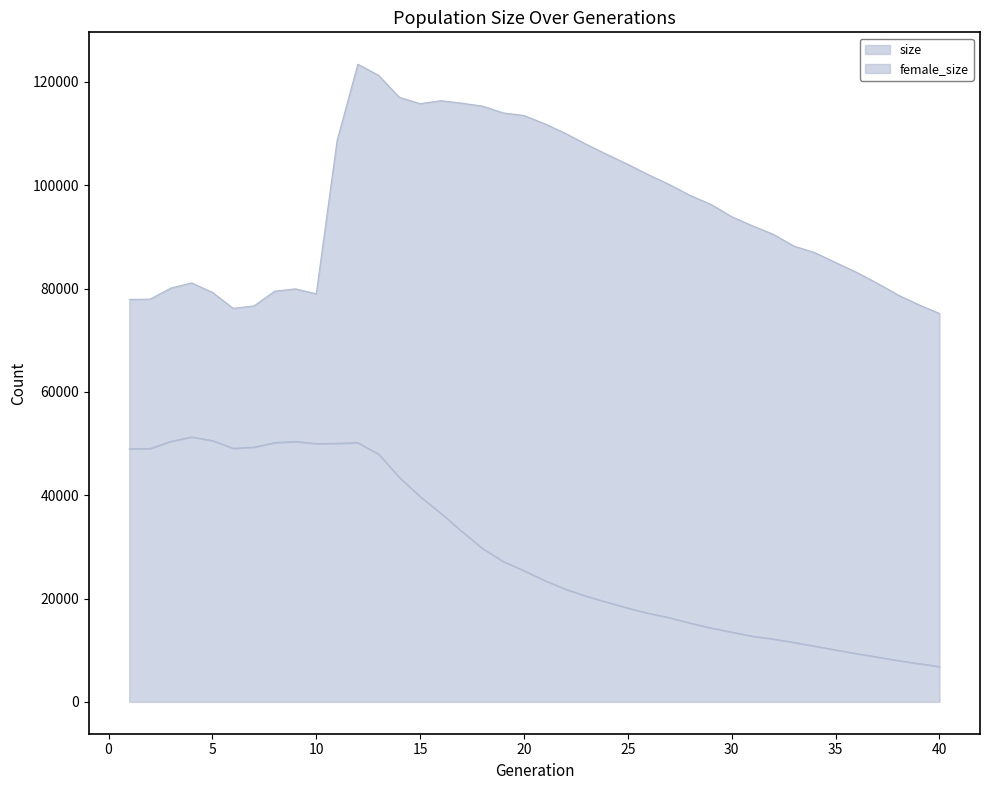

Which series has the widest spread of values?

size